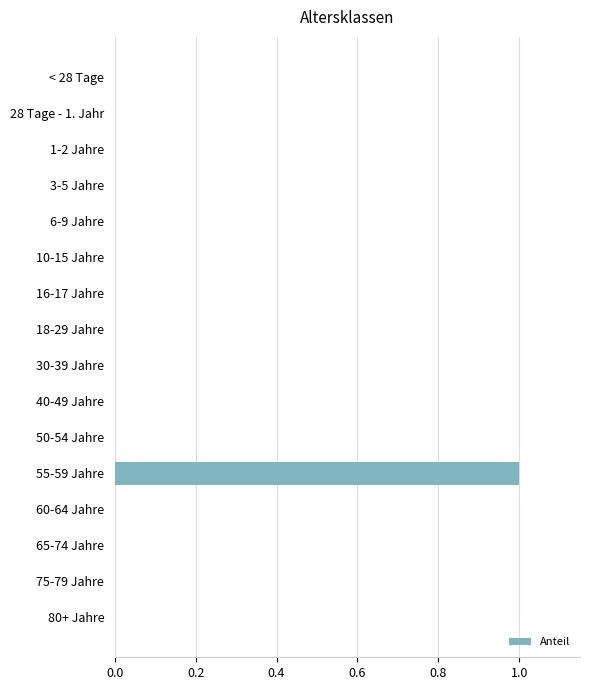

Reading top to bottom, extract all data points from this chart.

< 28 Tage=0	28 Tage - 1. Jahr=0	1-2 Jahre=0	3-5 Jahre=0	6-9 Jahre=0	10-15 Jahre=0	16-17 Jahre=0	18-29 Jahre=0	30-39 Jahre=0	40-49 Jahre=0	50-54 Jahre=0	55-59 Jahre=1	60-64 Jahre=0	65-74 Jahre=0	75-79 Jahre=0	80+ Jahre=0